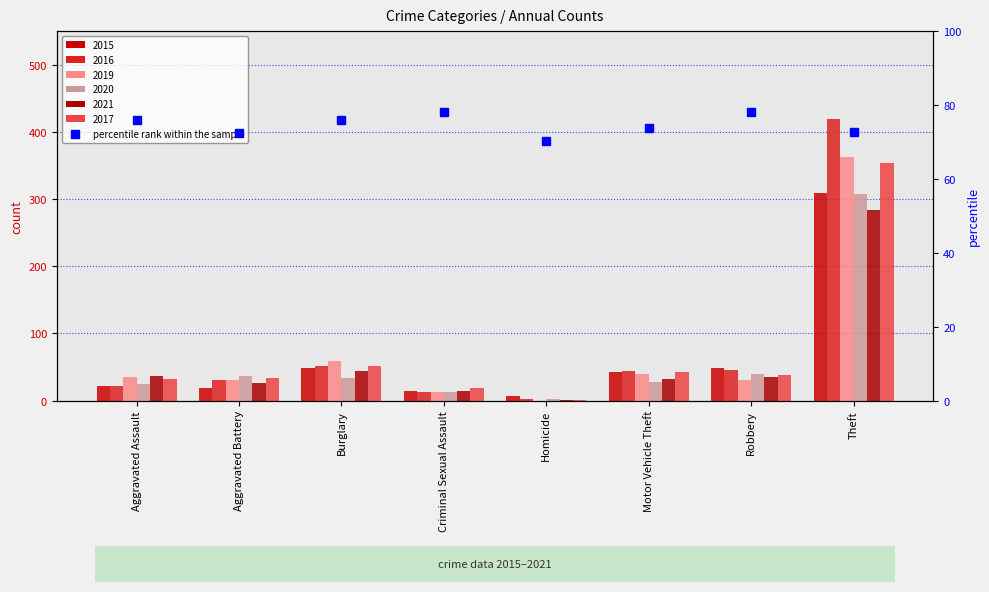

What is the label of the 8th bar from the right?

Aggravated Assault